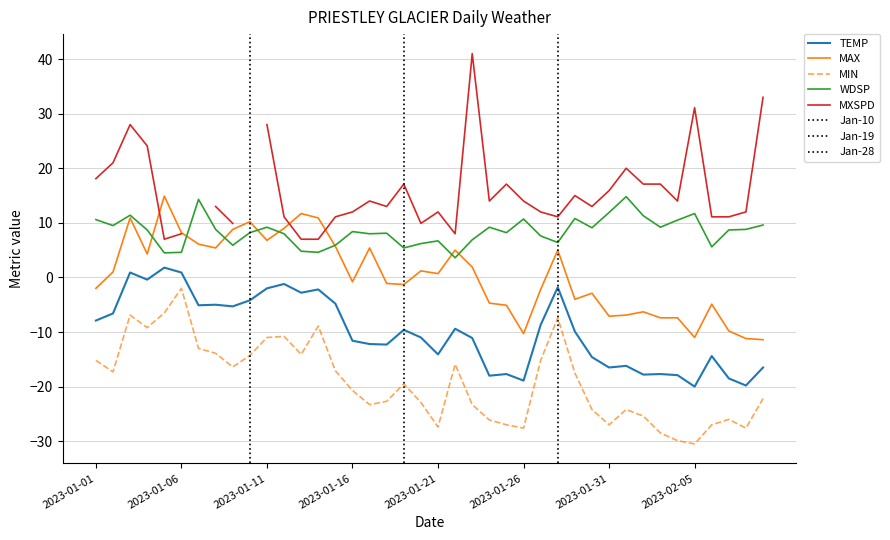

The value of WDSP at 2023-01-01 is 5.5. True or false?

False